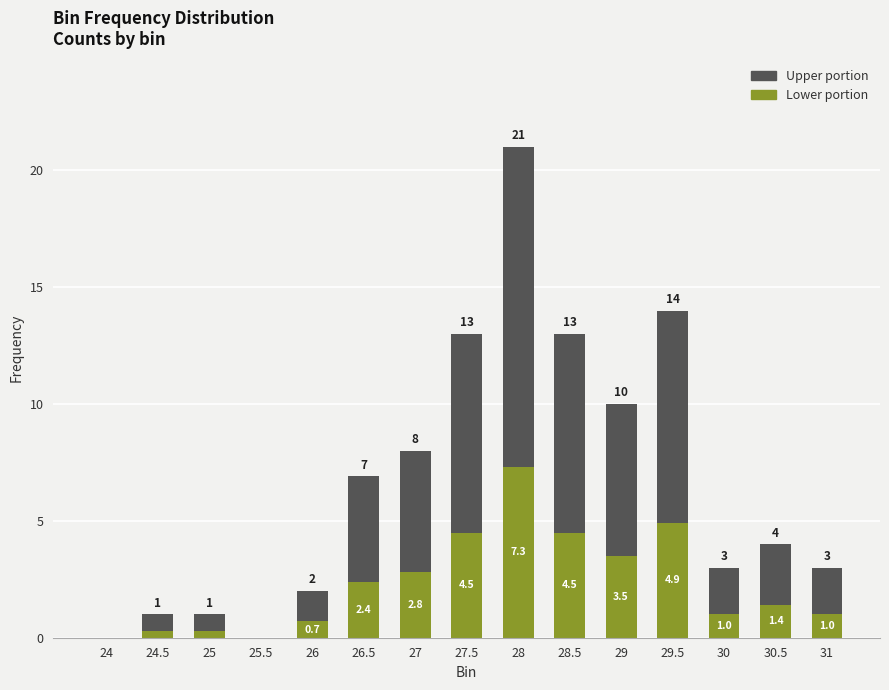

The Lower portion series shows 3.3 at 29.5. True or false?

False